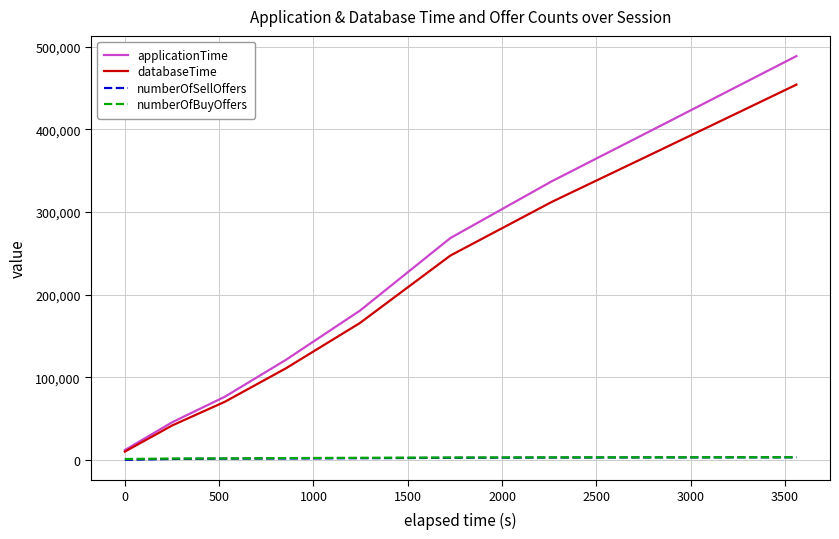

True or false: databaseTime and numberOfSellOffers intersect in this chart.

False